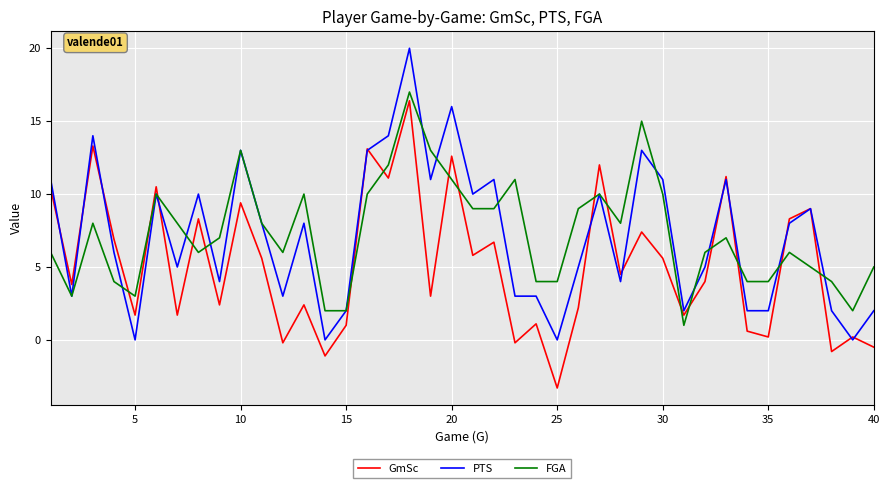

Which series has the widest spread of values?

PTS